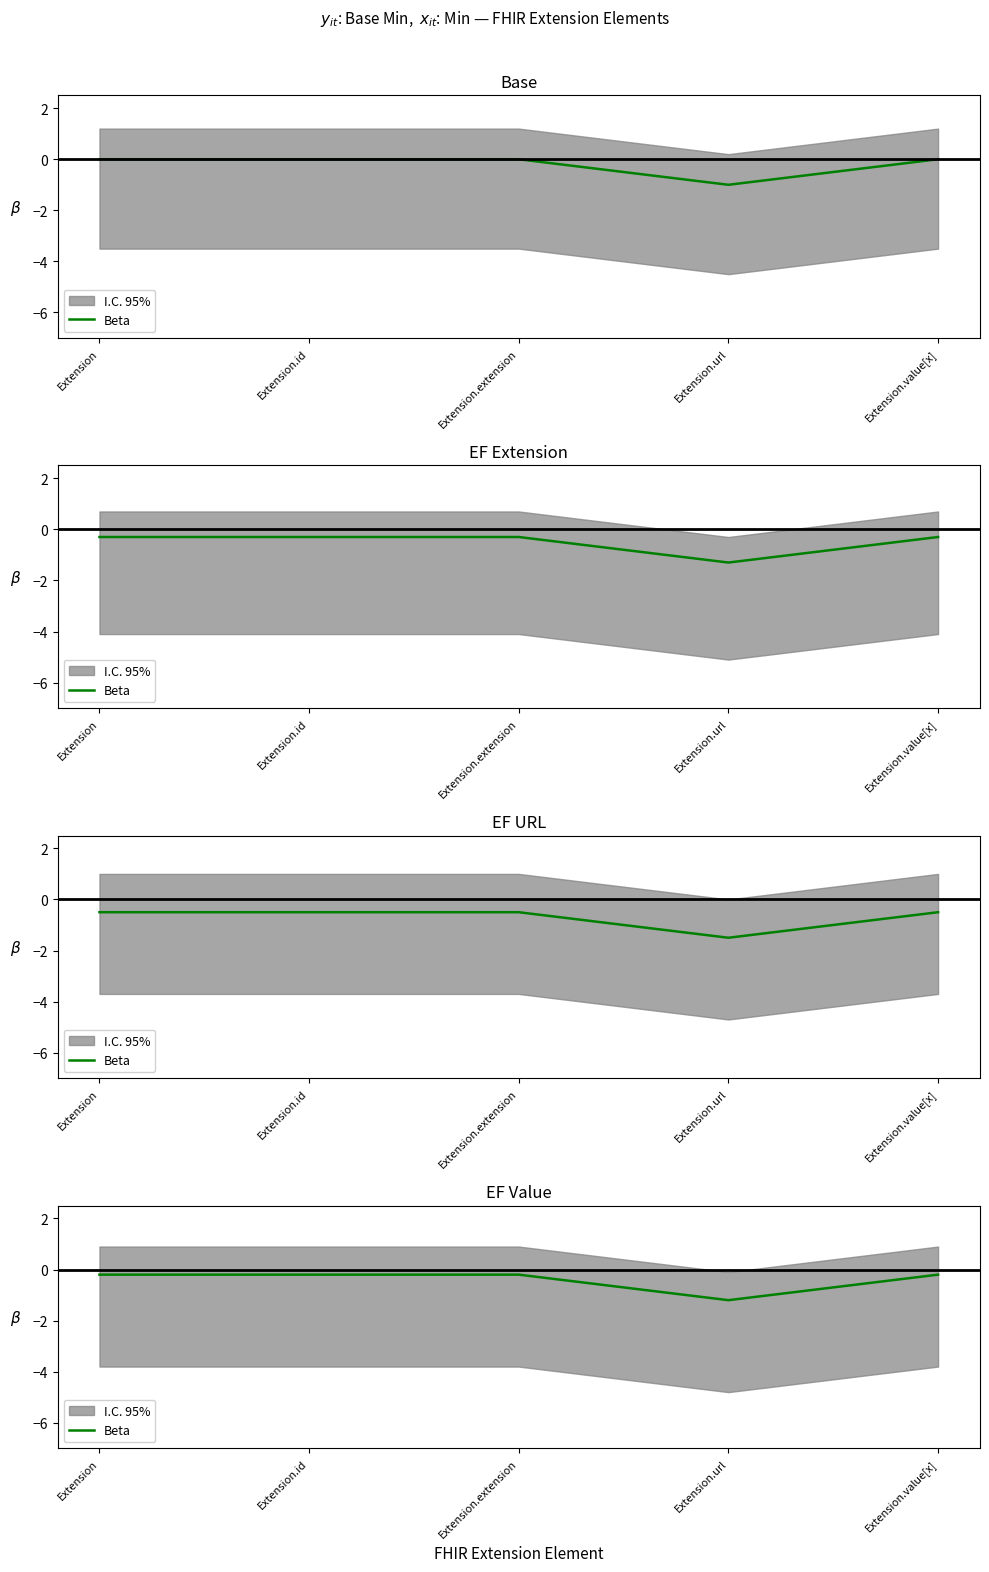

What is the difference between the maximum and minimum values?

1.0